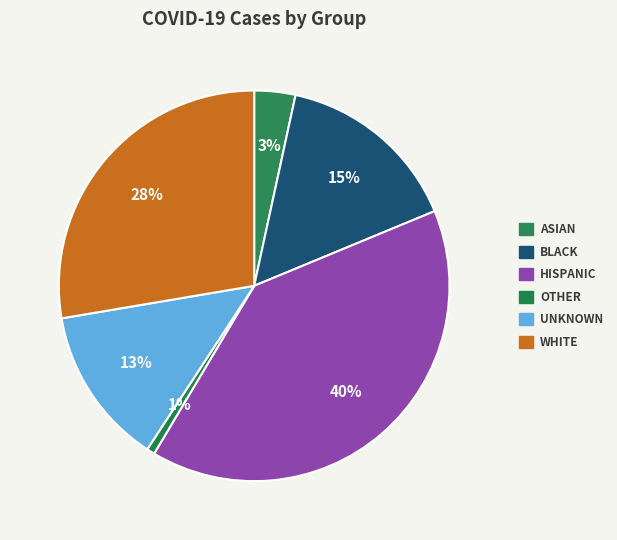

How many slices are in this pie chart?

6